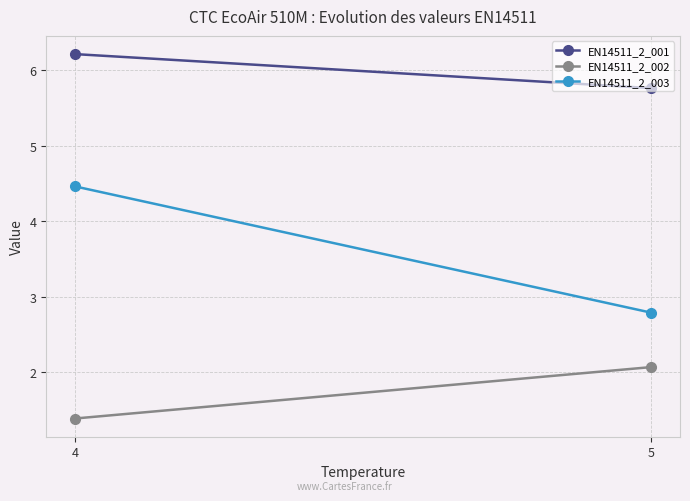

How many EN14511_2_001 values are between 5 and 6?

1